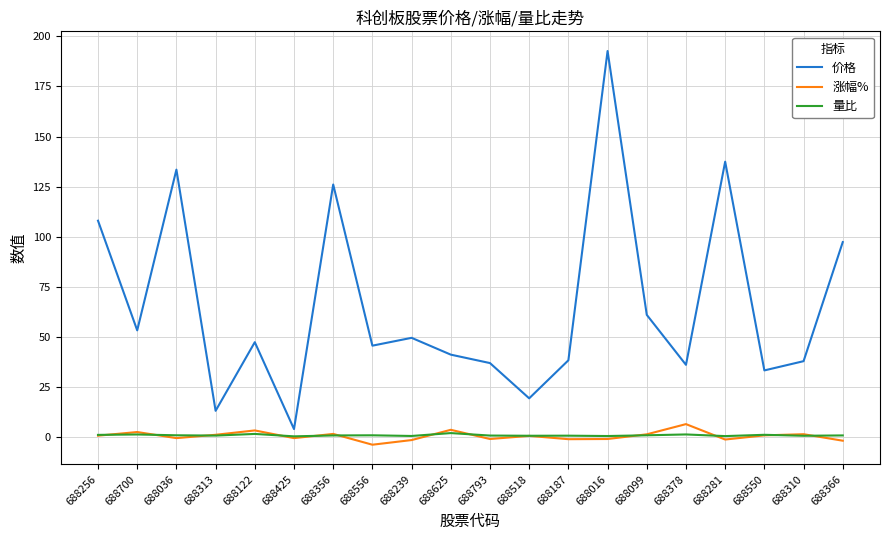

Count the number of data series in this chart.

3